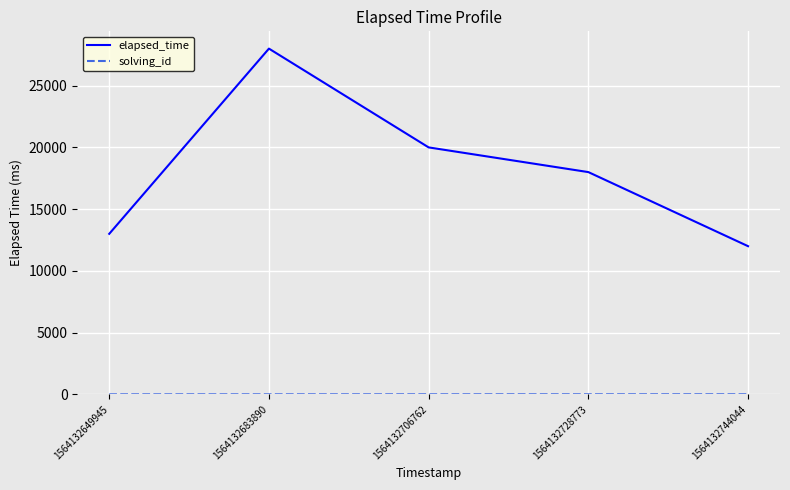

What is the difference between the maximum and minimum values in the elapsed_time series?

16000